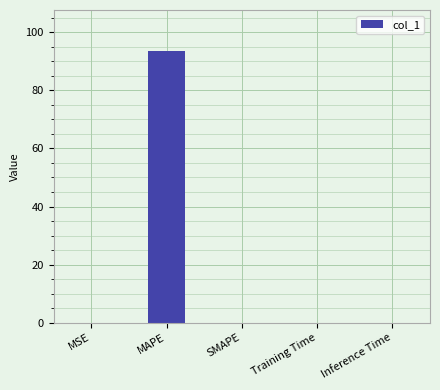

The value at Training Time is 0.0. True or false?

True